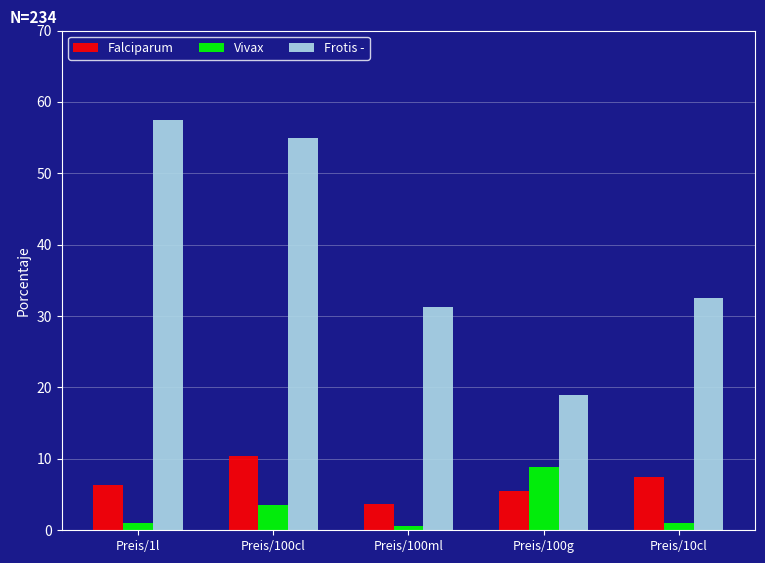

Which series has the widest spread of values?

Frotis -